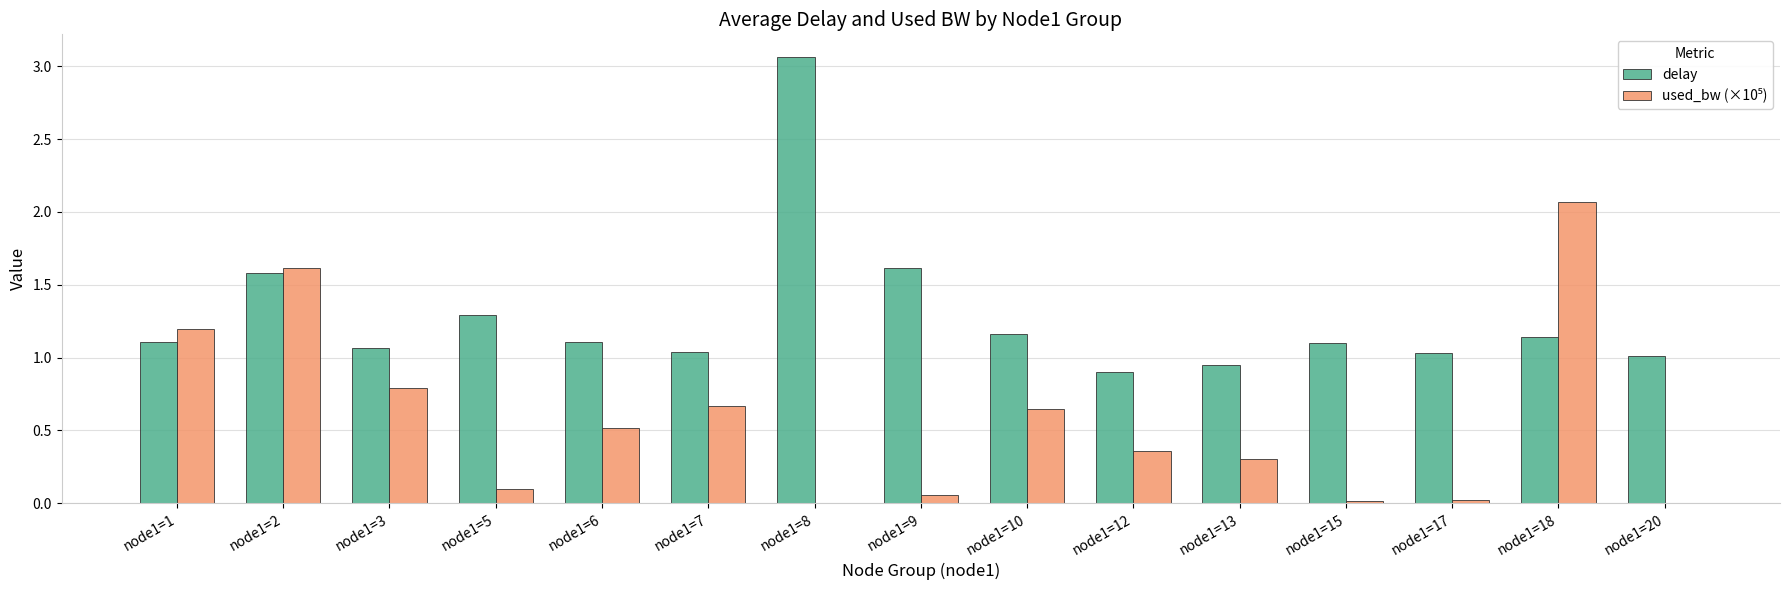

What is the sum of all delay values?

19.2